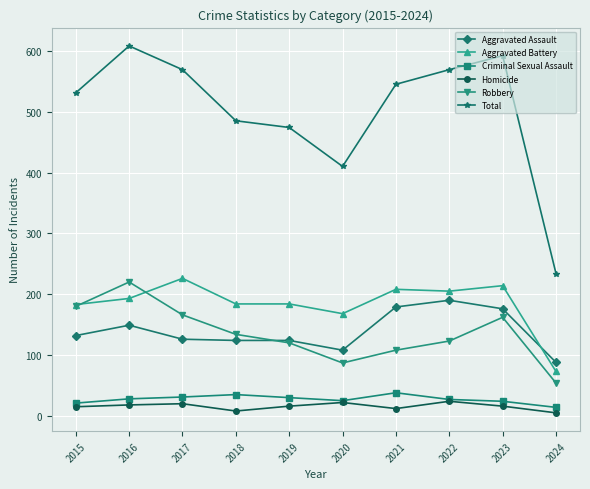

True or false: Aggravated Assault has a value of 88 at 2024.

True